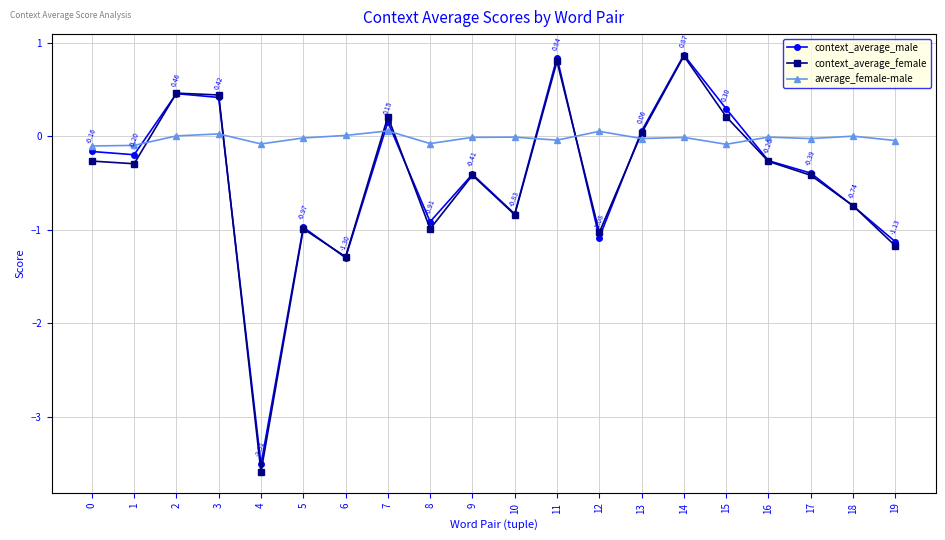

Which series changed the most between 8 and 17?

context_average_female